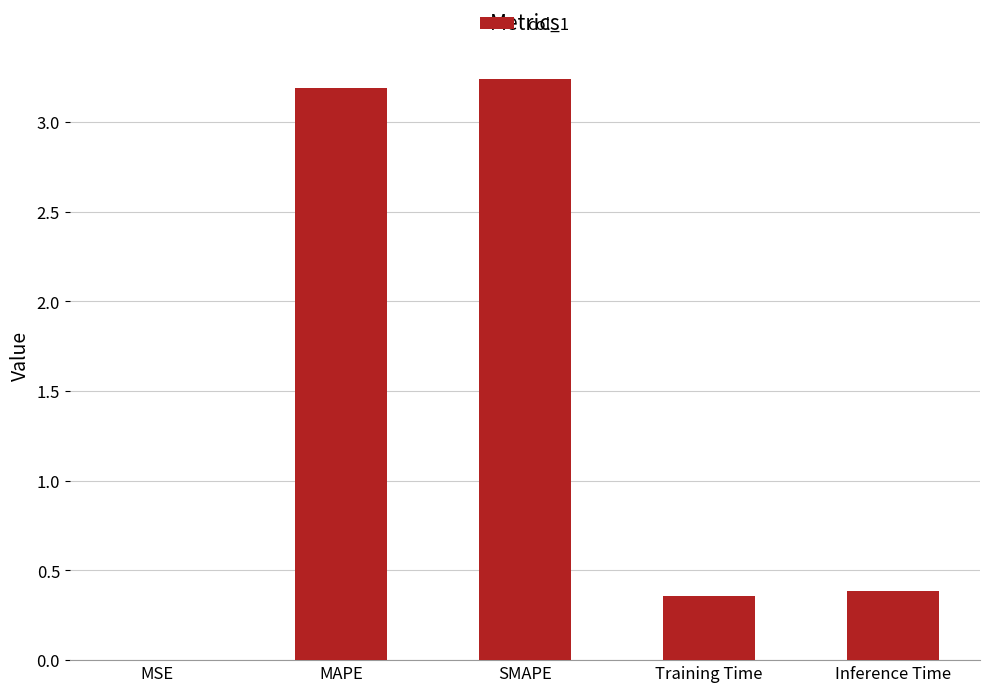

What is the sum of the values at MAPE and Training Time?

3.5